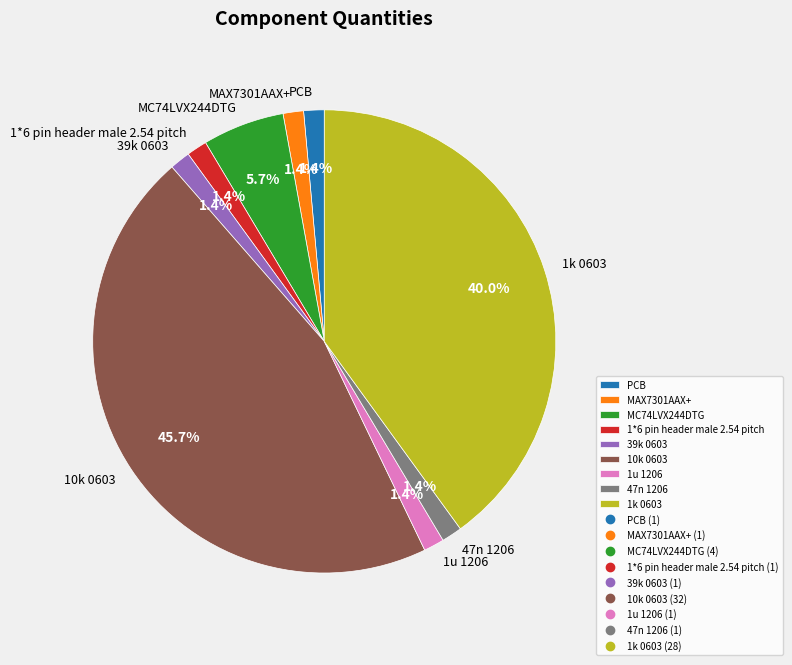

Is PCB the majority of the pie?

No